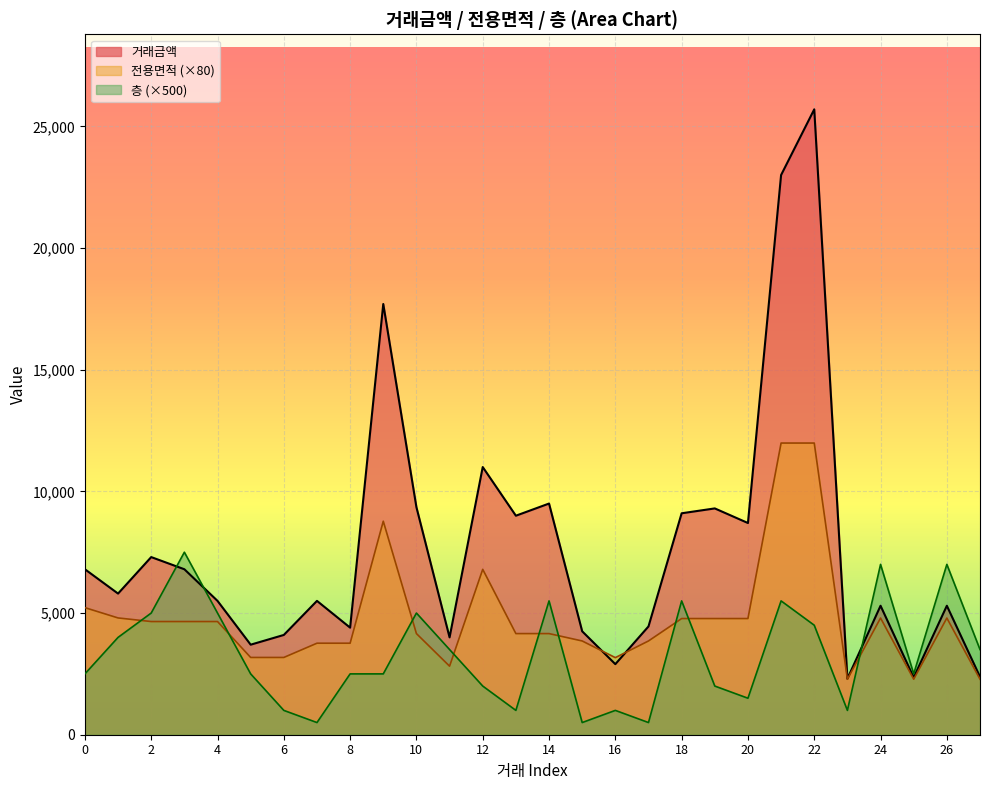

Rank the series by their average value, from lowest to highest.

층 (×500), 전용면적 (×80), 거래금액